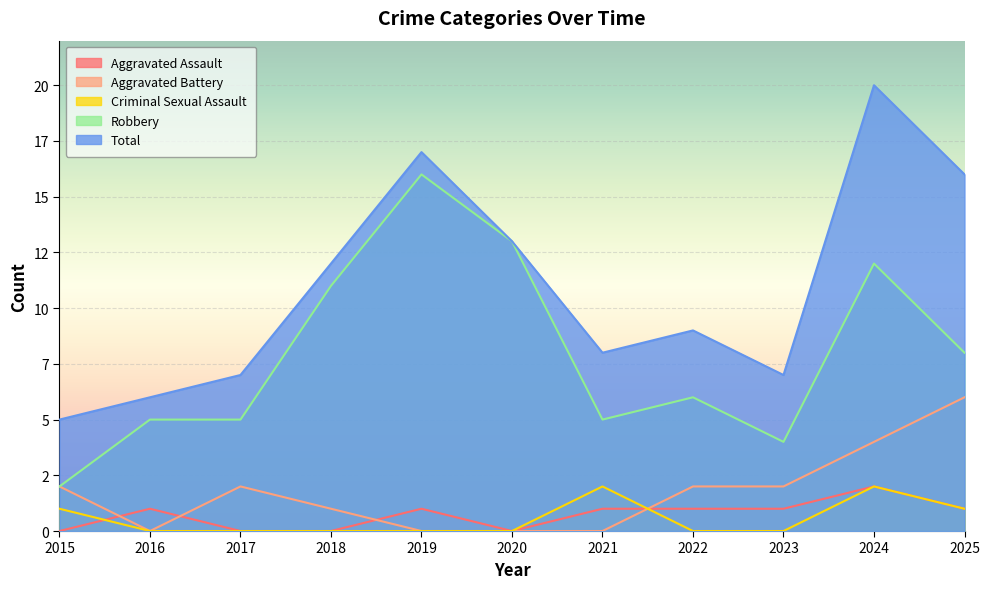

The Criminal Sexual Assault series shows 0 at 2017. True or false?

True